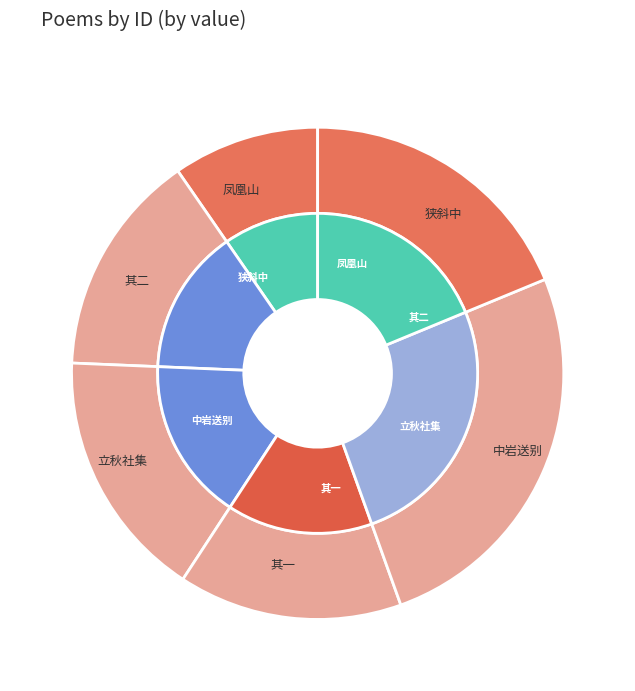

What is the ratio of the value at 立秋社集赋得木叶动秋声留别诸君 to the value at 同黄生过方生仲闇适沙棠入湖曲因寄声留棹子夜同醉狭斜中 其一?

1.1